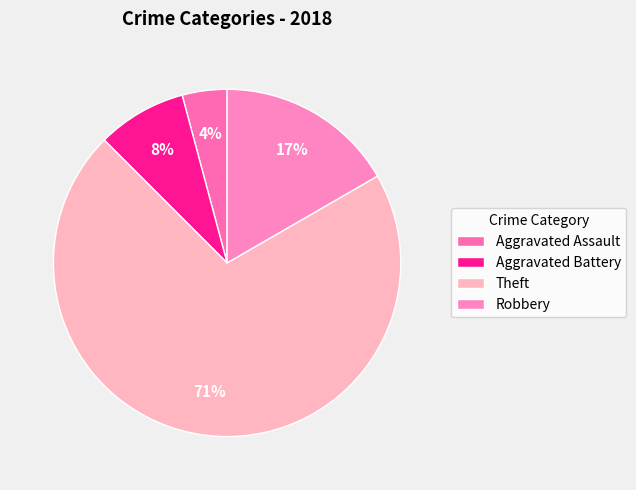

Which slice represents more than half of the pie?

Theft